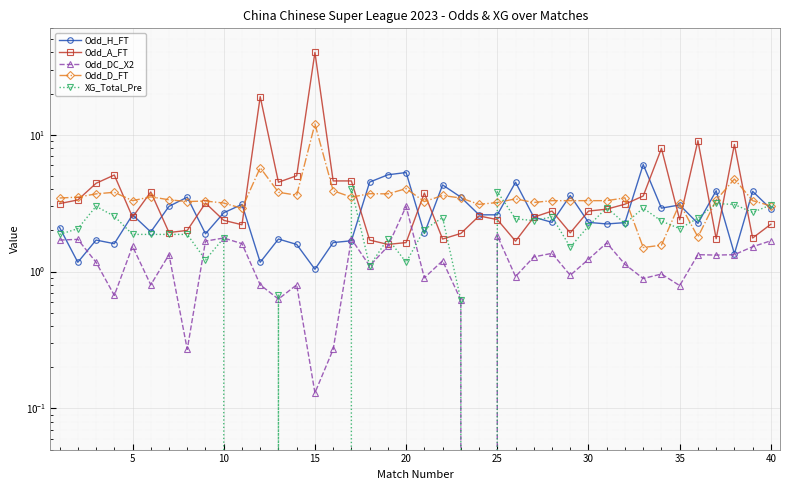

True or false: Odd_A_FT has a value of 0.9 at 38.

False